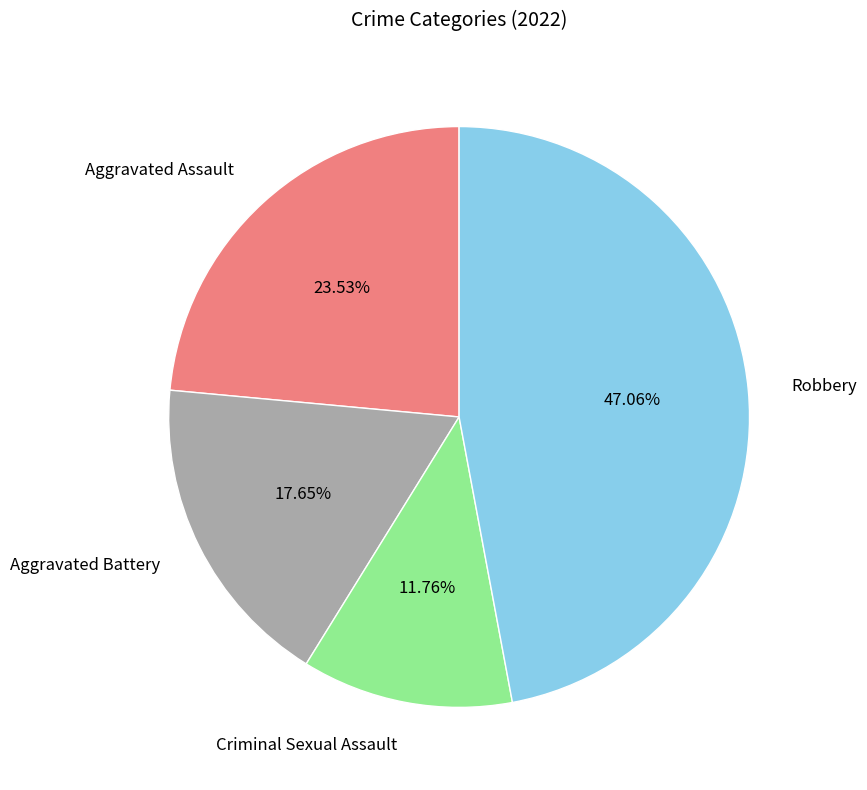

To the nearest percent, what is the average slice percentage?

25%